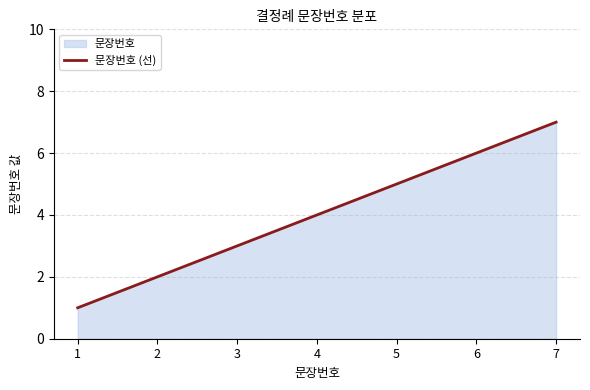

What is the sum of the values at 2 and 3?

5